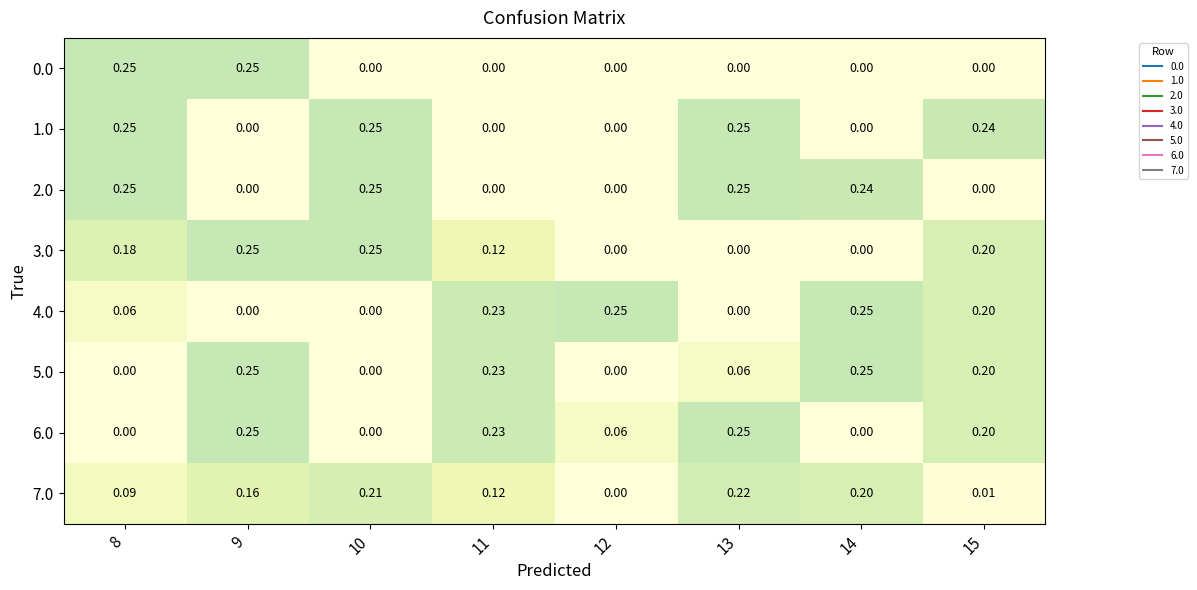

Is the value of 0.0 at 14 greater than the value of 5.0 at 15?

No